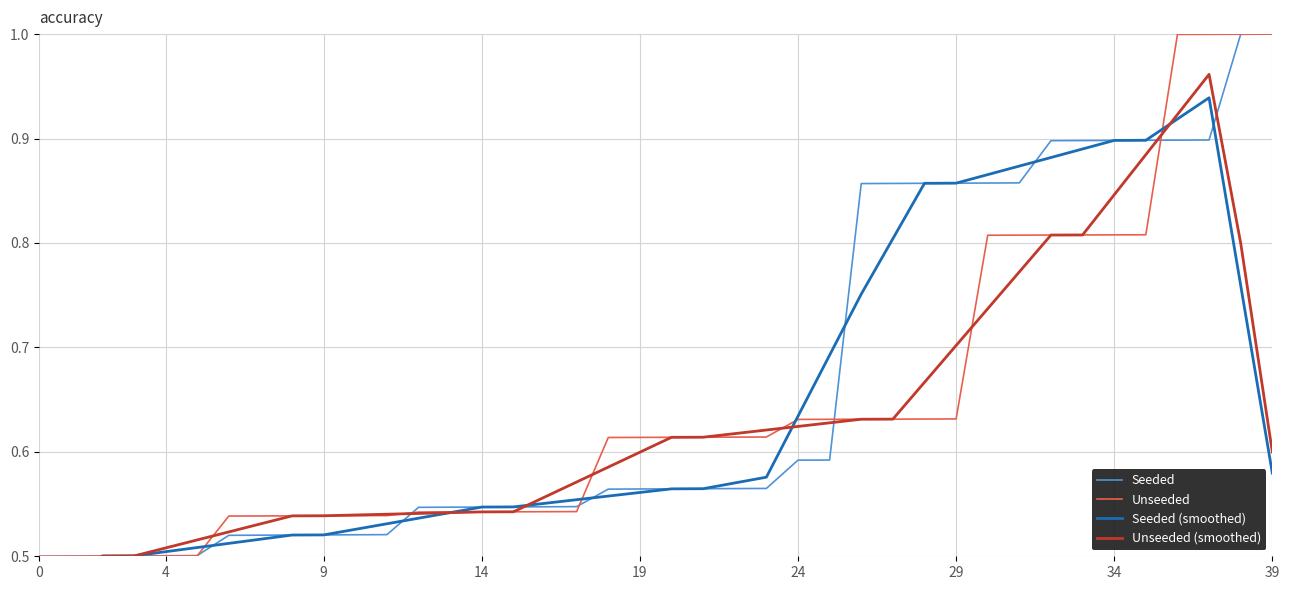

What is the total value across all series at 33?

3.4